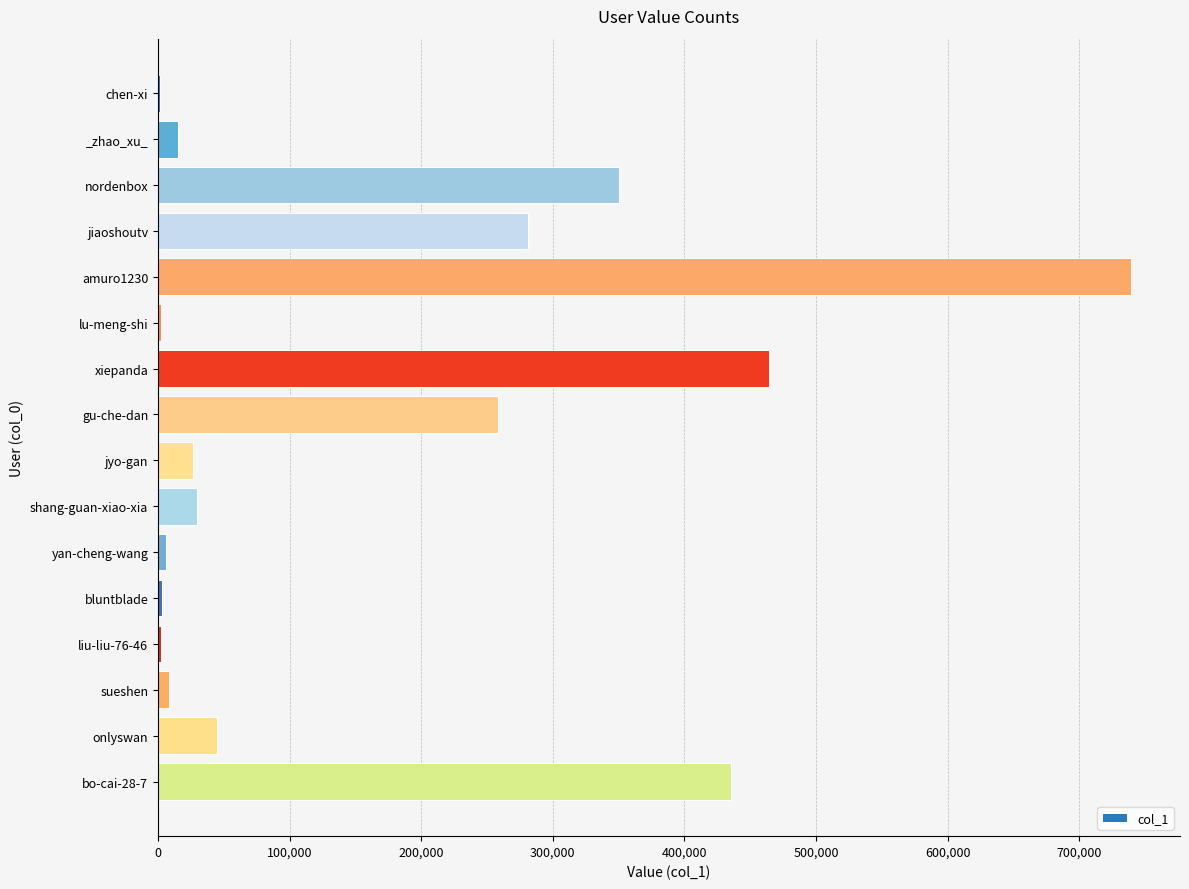

Which has a higher value, jyo-gan or liu-liu-76-46?

jyo-gan